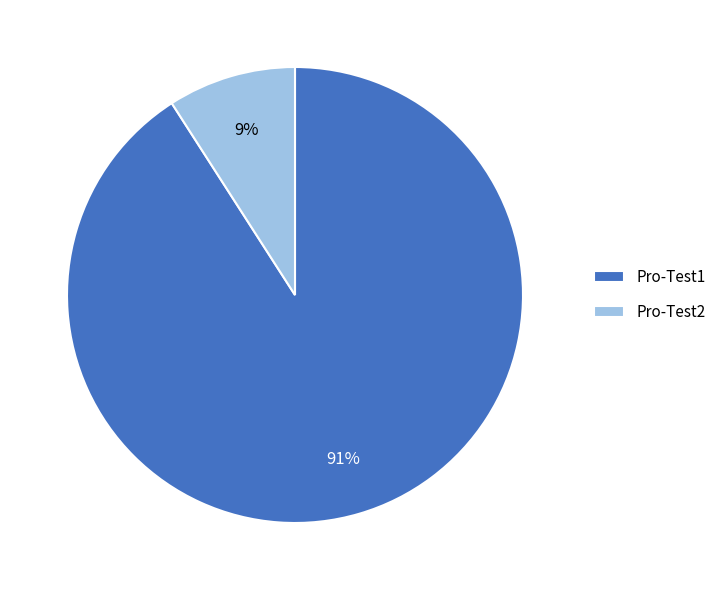

How many segments does this pie chart have?

2